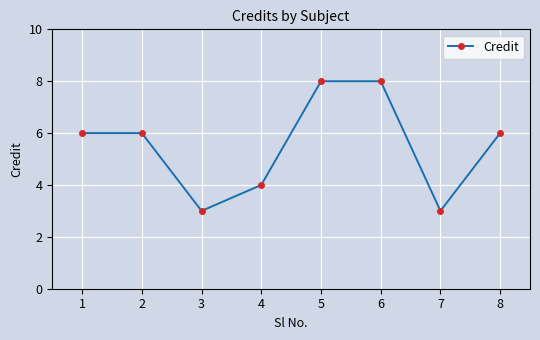

How many categories are shown in the chart?

8